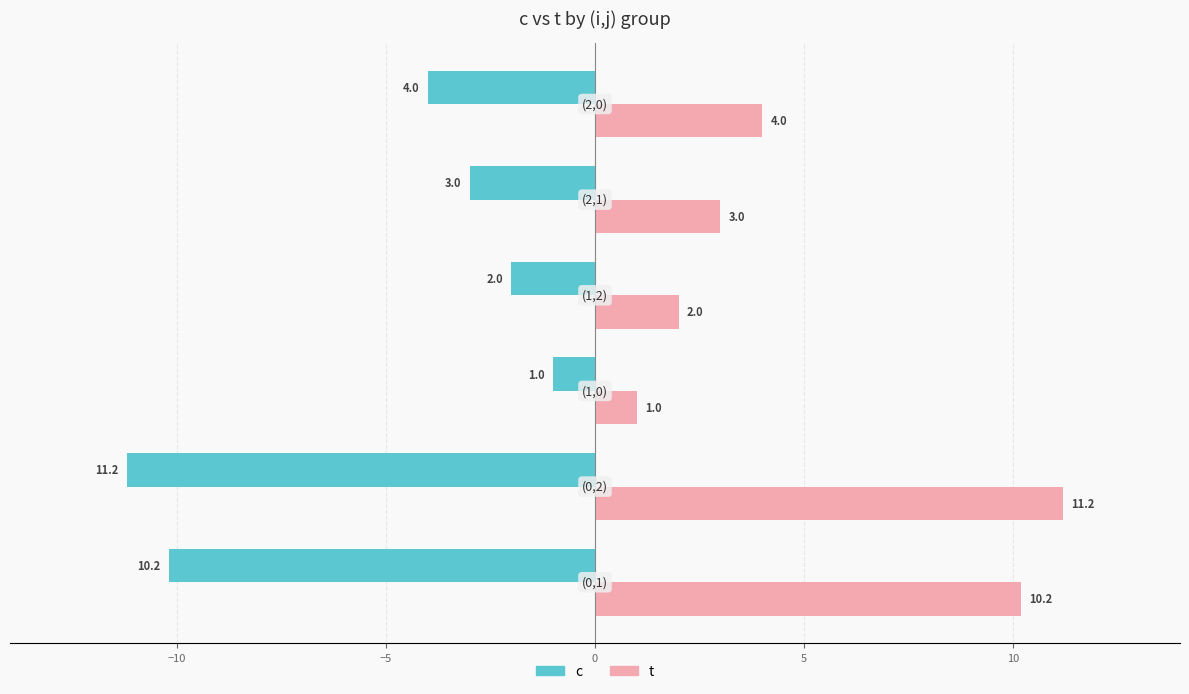

List the series in order of their overall mean, lowest first.

c, t